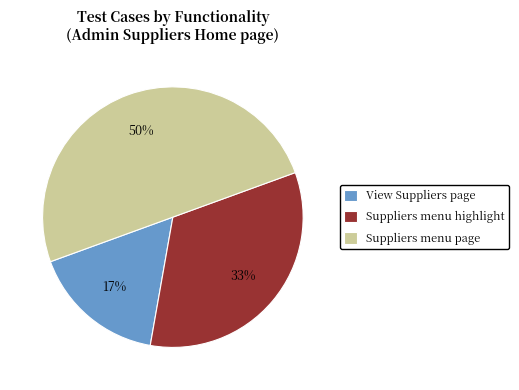

Which slice is the smallest?

View Suppliers page